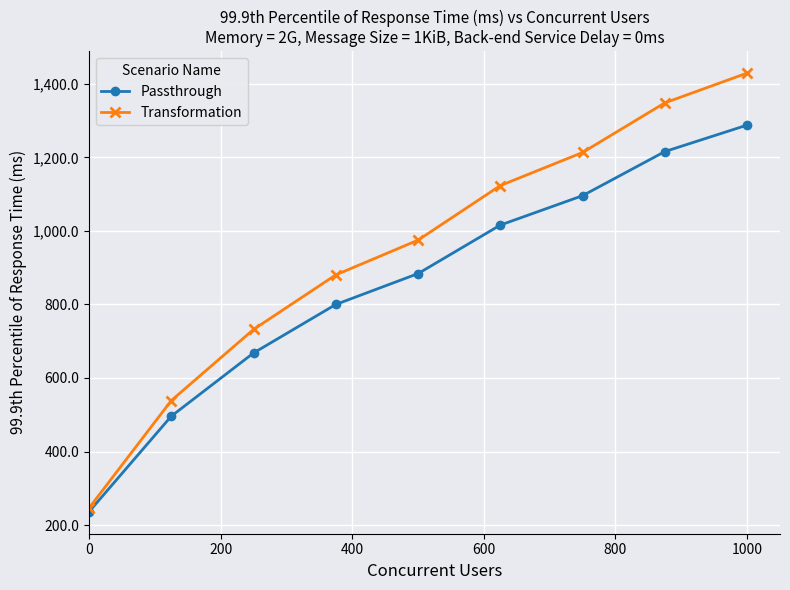

How many distinct data groups are displayed?

2